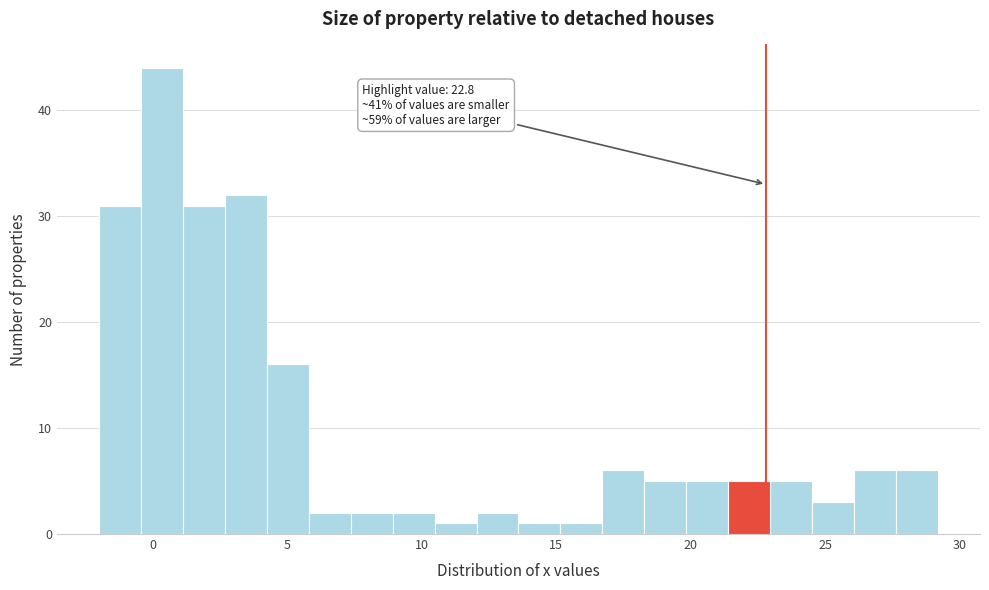

Read against the x-axis, roughly where is the centre of the tallest bar?

0.5